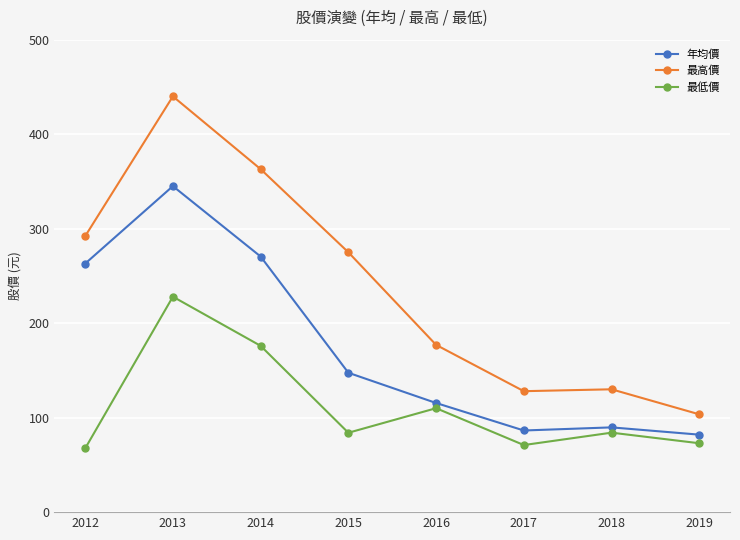

What is the difference between the 最低價 values at 2012 and 2019?

5.5